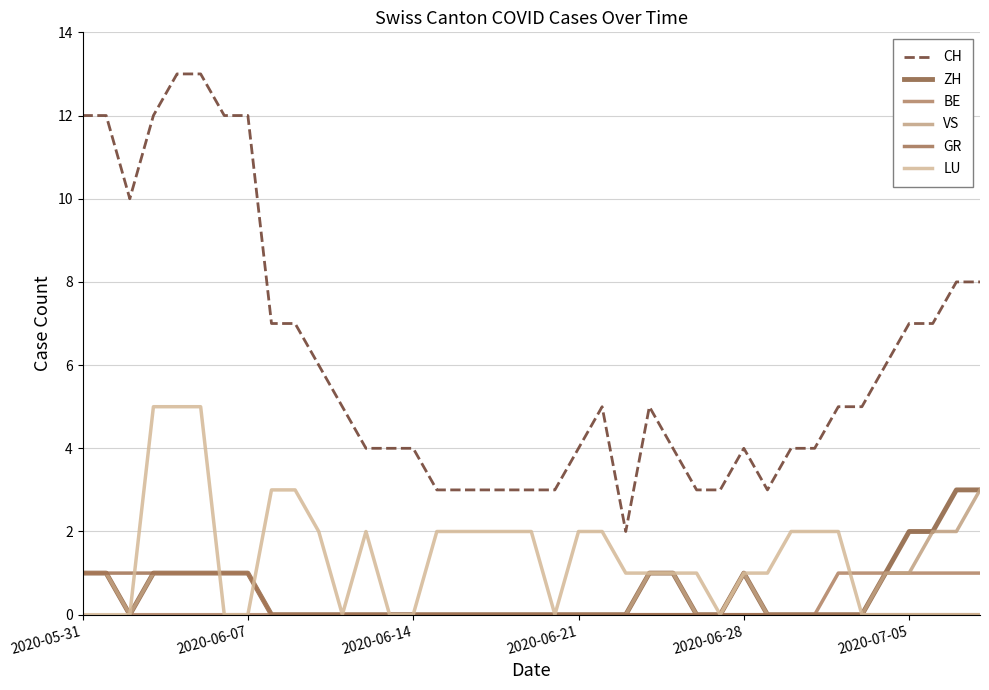

True or false: VS has more than 0 interior local peaks.

True